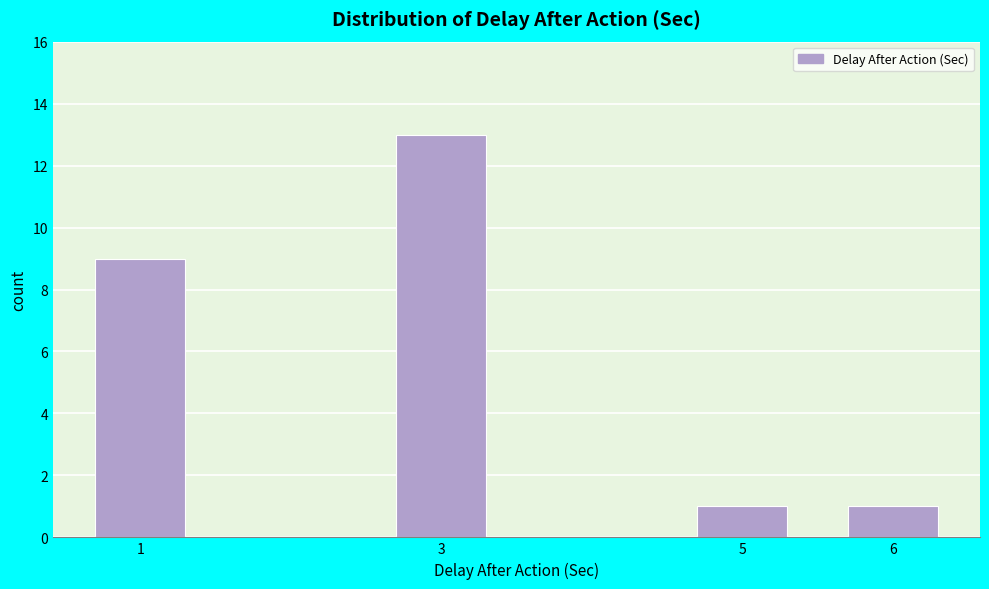

Reading left to right, transcribe all the data shown in this chart.

1=9	3=13	5=1	6=1